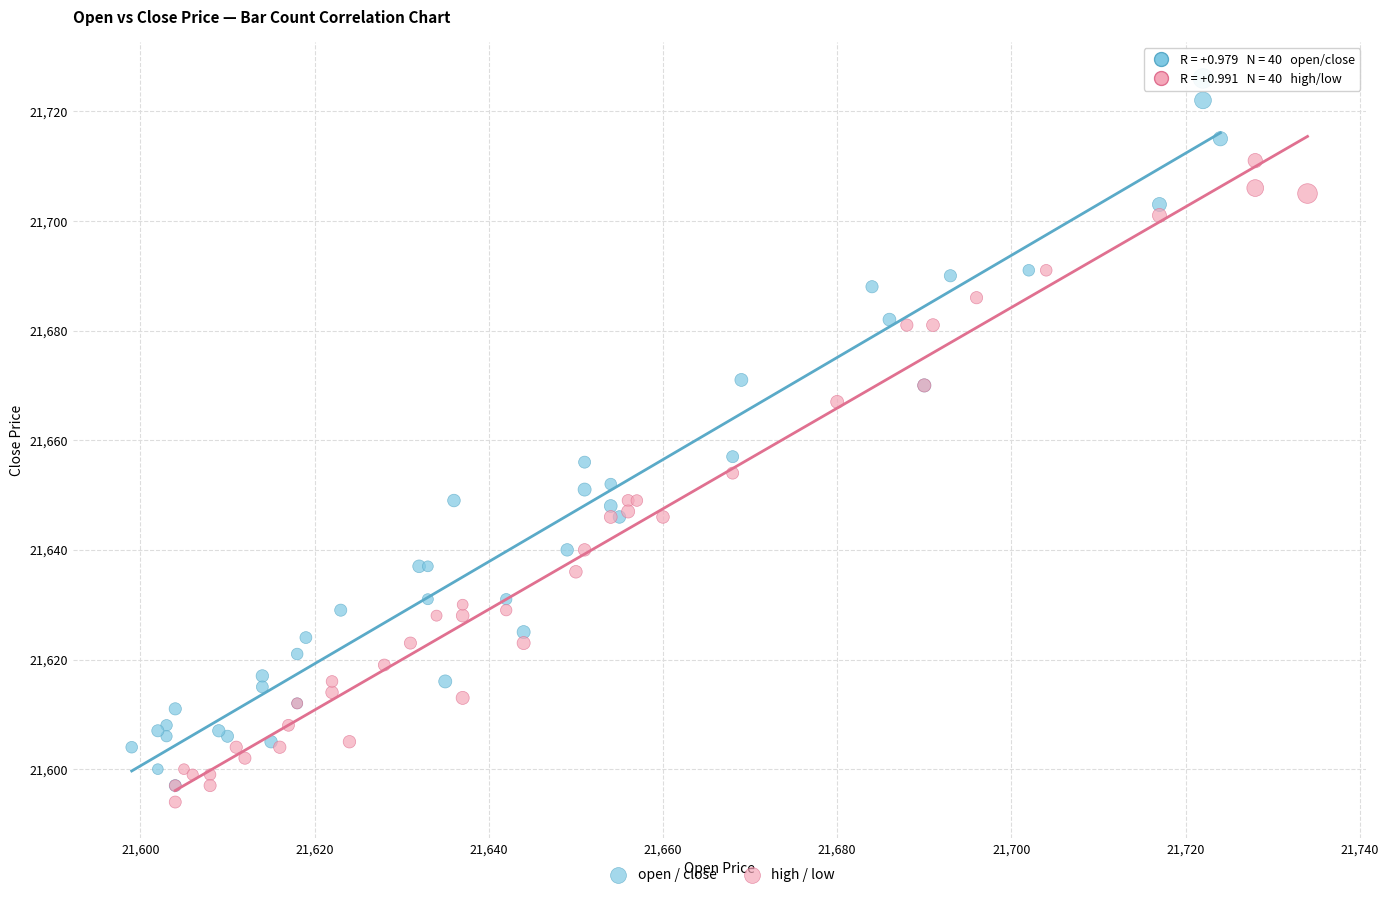

Which series has the largest Y range (max minus min)?

open / close